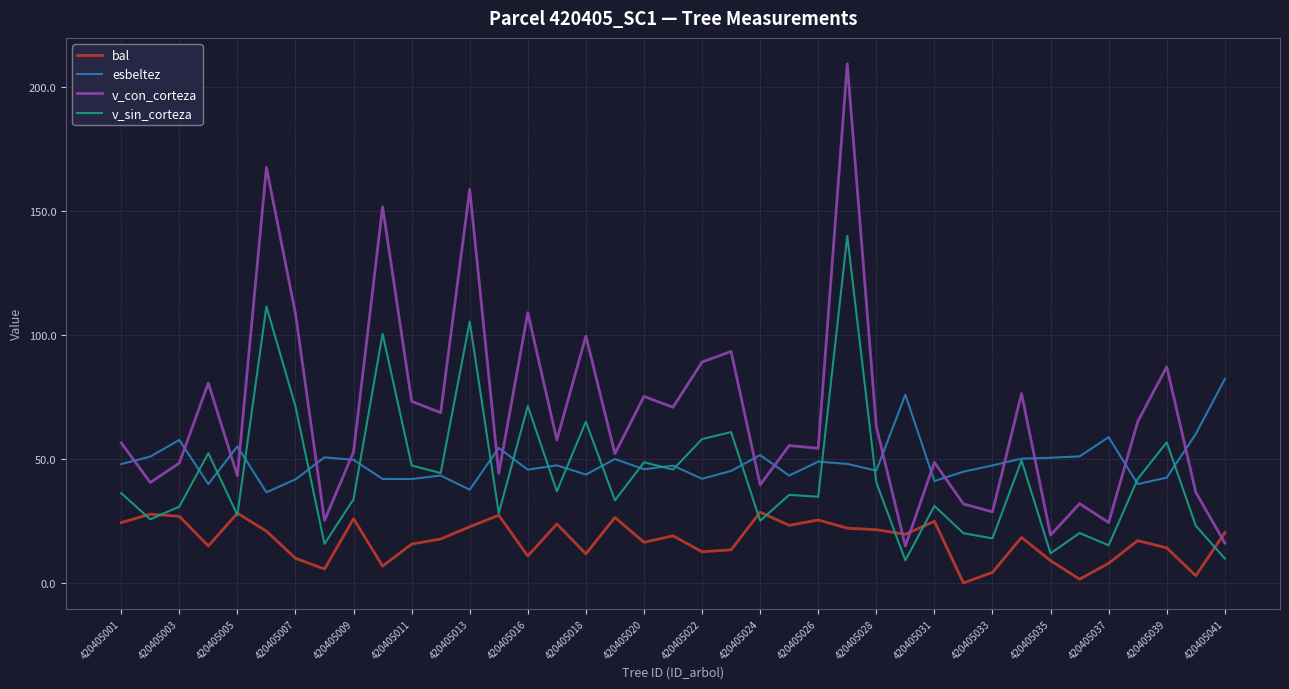

Which series has the largest total across all categories?

v_con_corteza